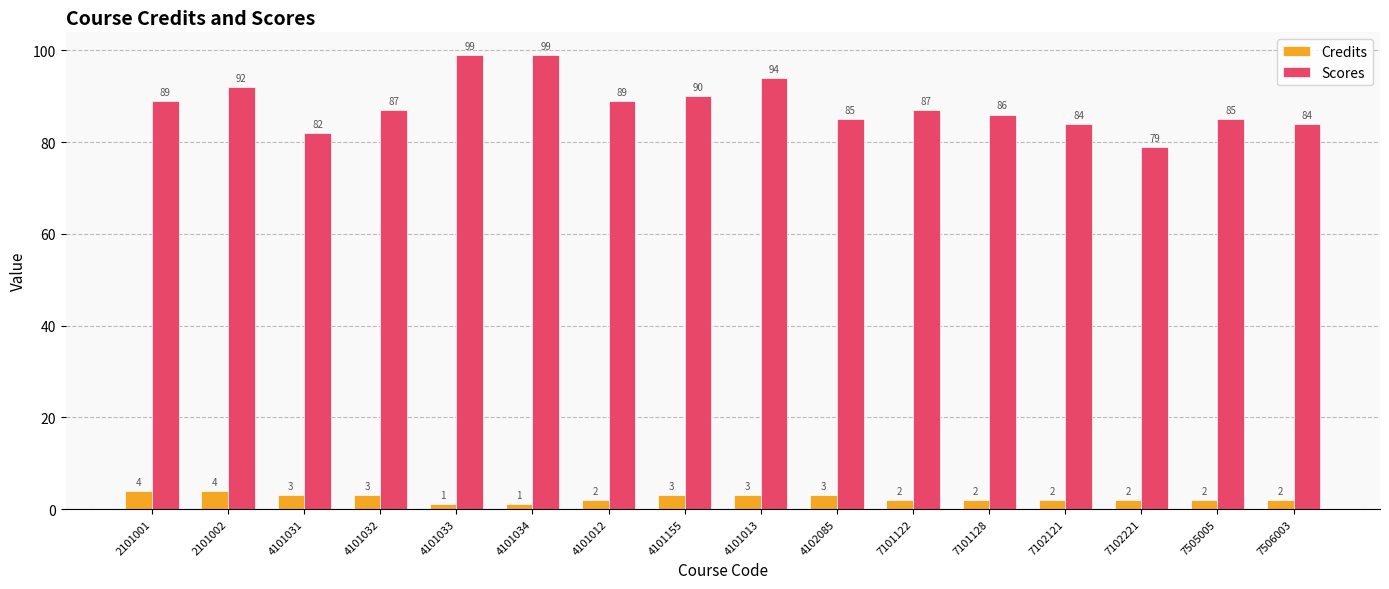

What is the average value of the Scores series?

88